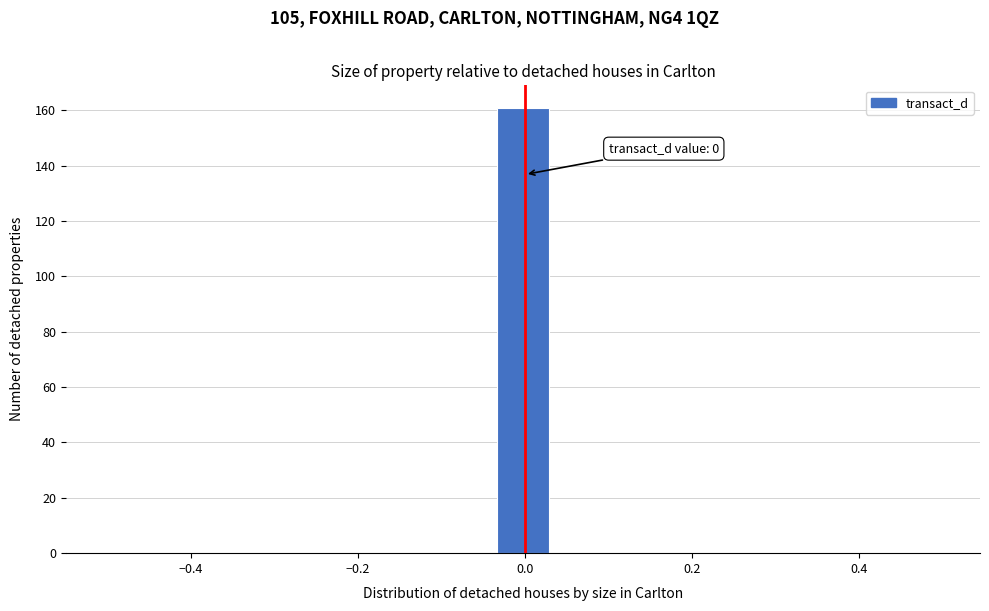

Around what value on the x-axis is the tallest bar? Give the approximate position of its centre, as read against the axis.

0.00